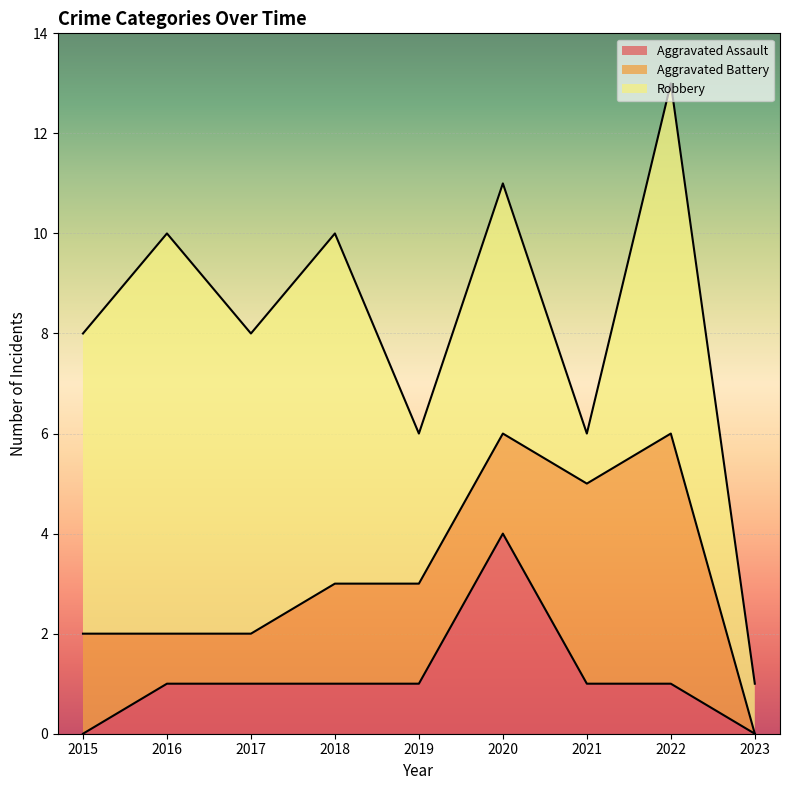

True or false: Robbery and Aggravated Assault cross at least once.

False